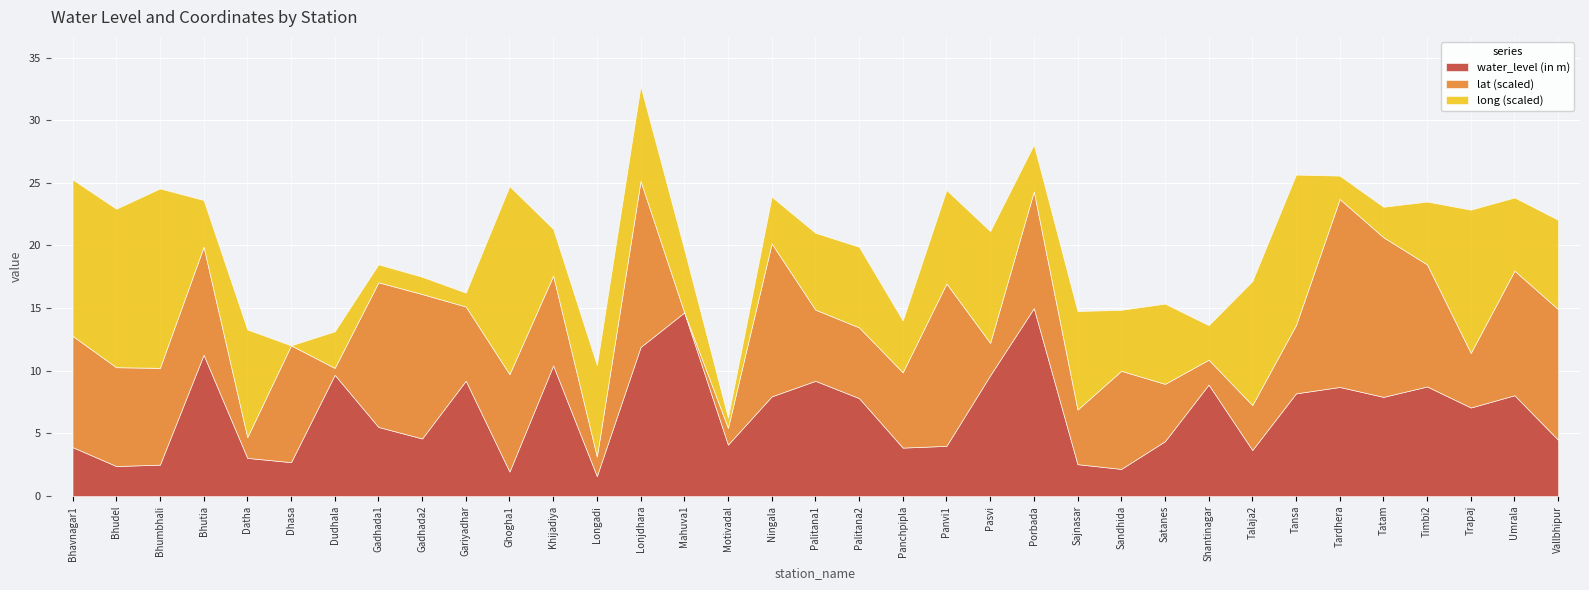

How many values in the water_level (in m) series exceed 7?

18